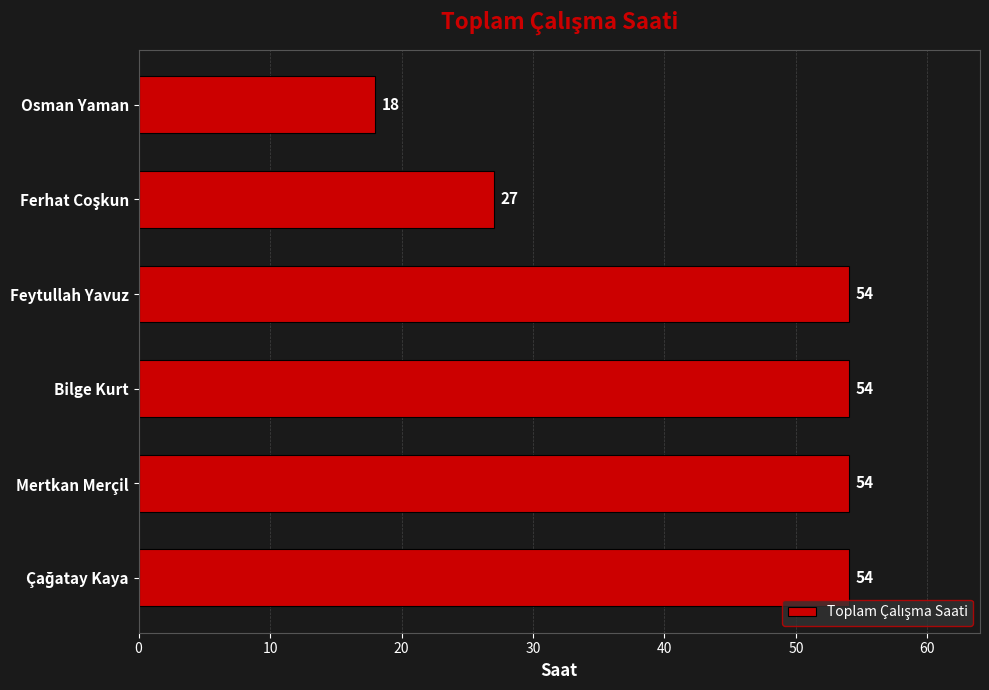

Count the values in the range 27 to 54.

5